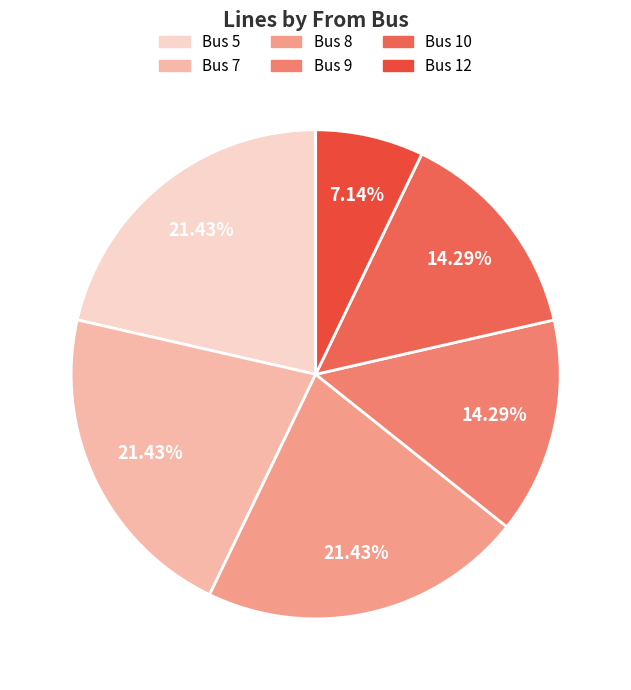

How many slices are in this pie chart?

6